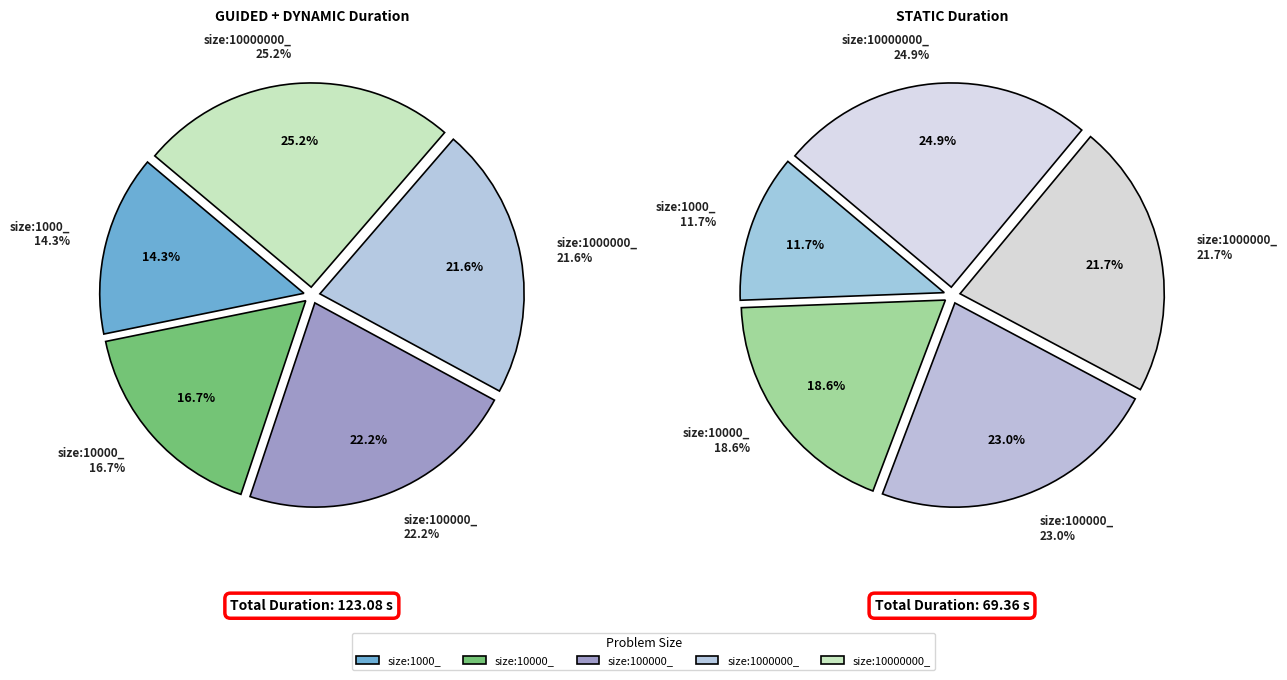

Is there any slice that represents more than half of the pie?

No